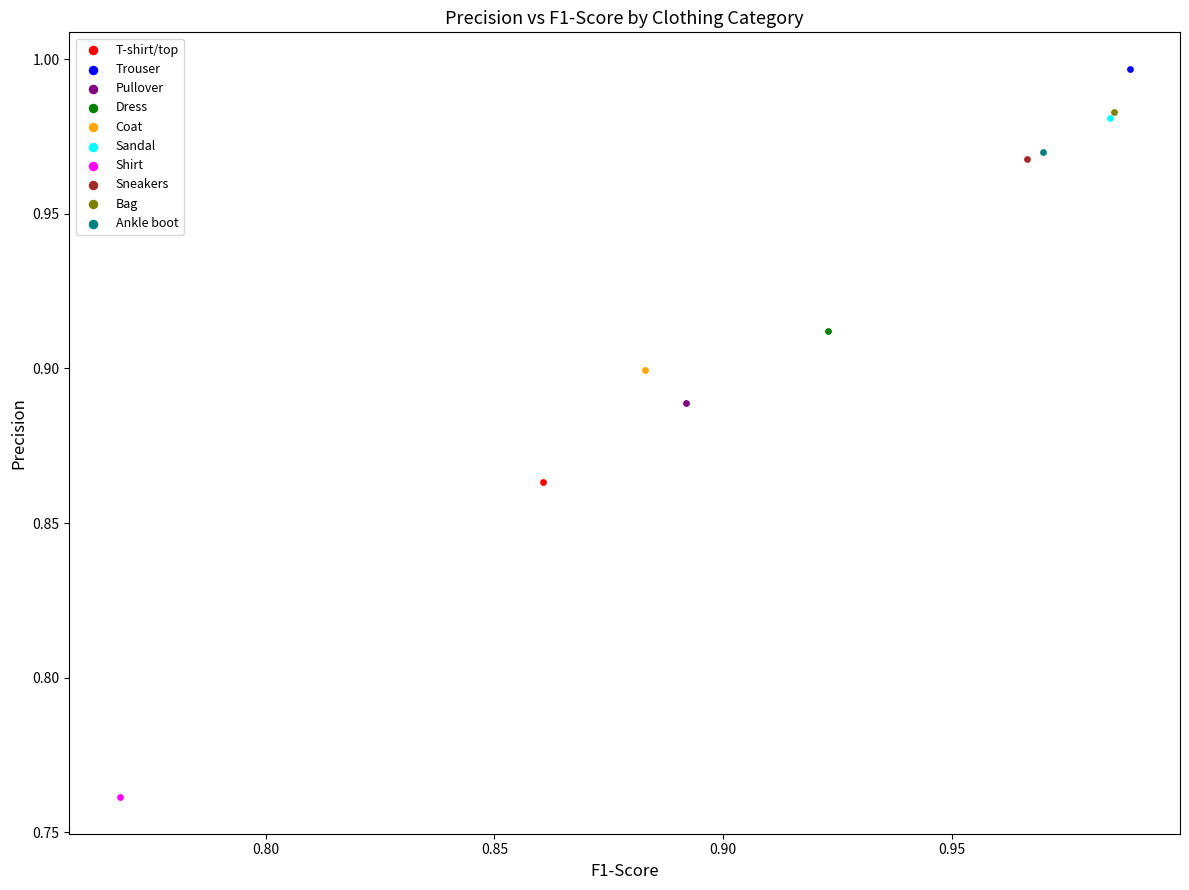

What are all the series names shown in the legend?

T-shirt/top, Trouser, Pullover, Dress, Coat, Sandal, Shirt, Sneakers, Bag, Ankle boot